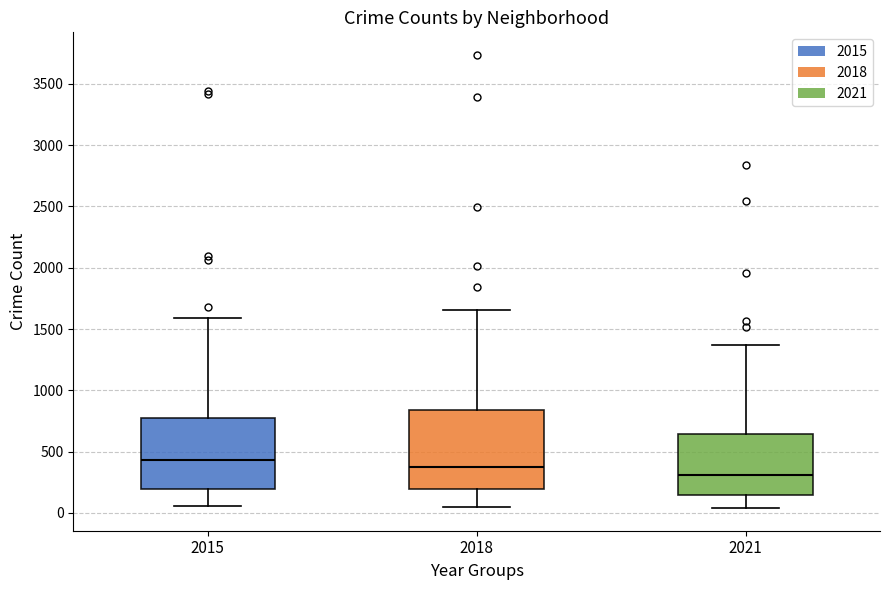

Which box's median line is the lowest?

2021